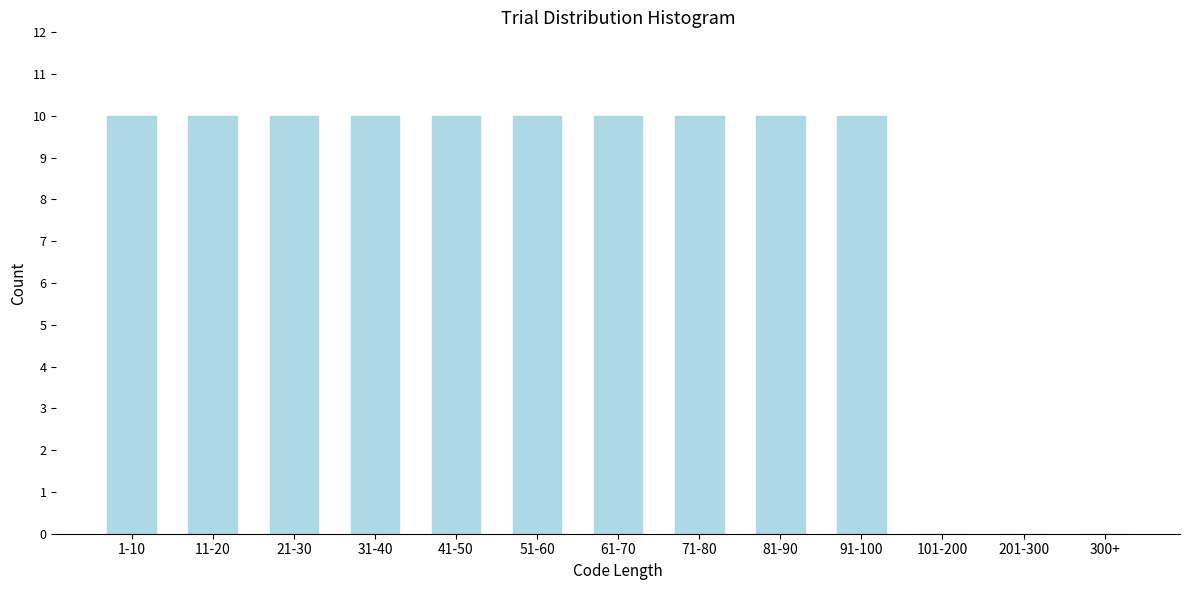

Reading left to right, transcribe all the data shown in this chart.

1-10=10	11-20=10	21-30=10	31-40=10	41-50=10	51-60=10	61-70=10	71-80=10	81-90=10	91-100=10	101-200=0	201-300=0	300+=0